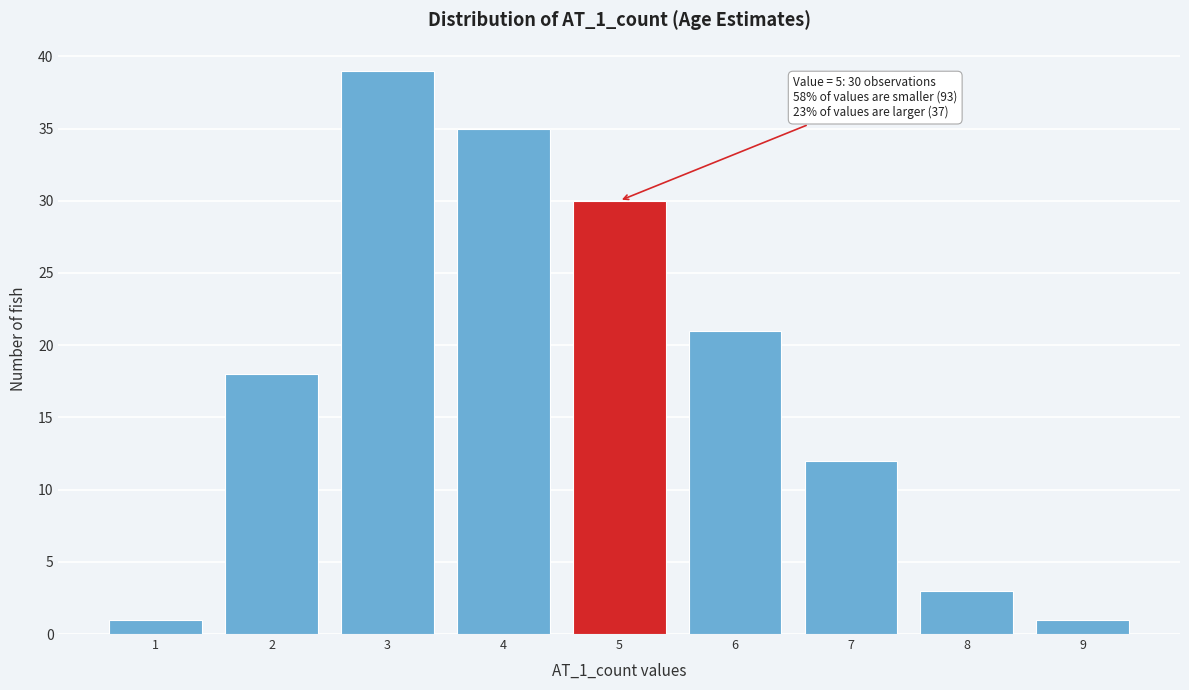

Reading left to right, extract all data points from this chart.

1=1	2=18	3=39	4=35	5=30	6=21	7=12	8=3	9=1